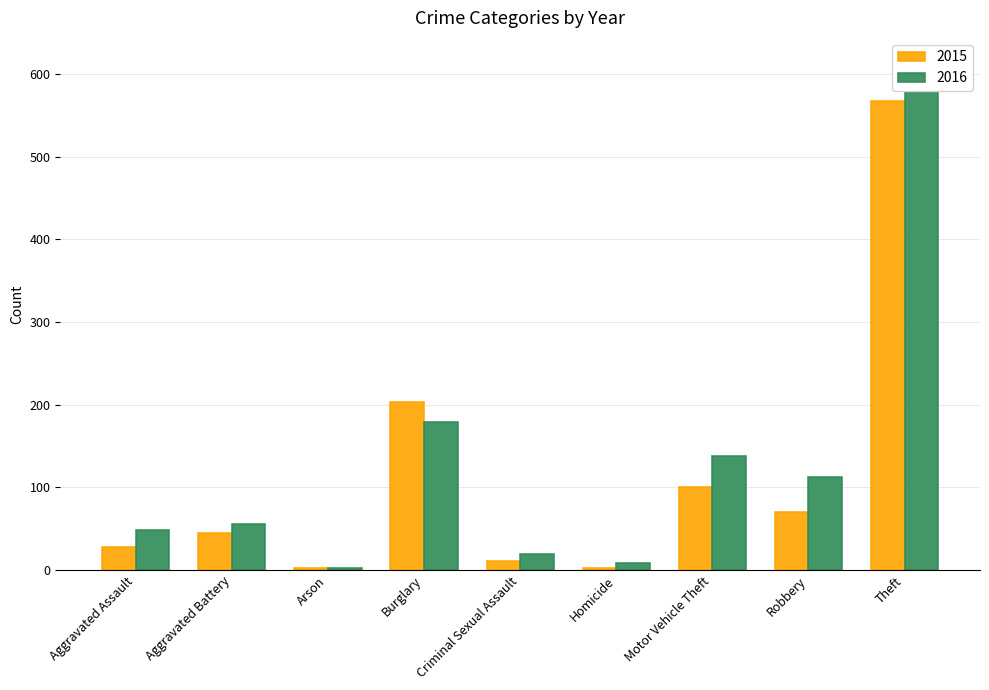

What is the sum of all 2015 values?

1029